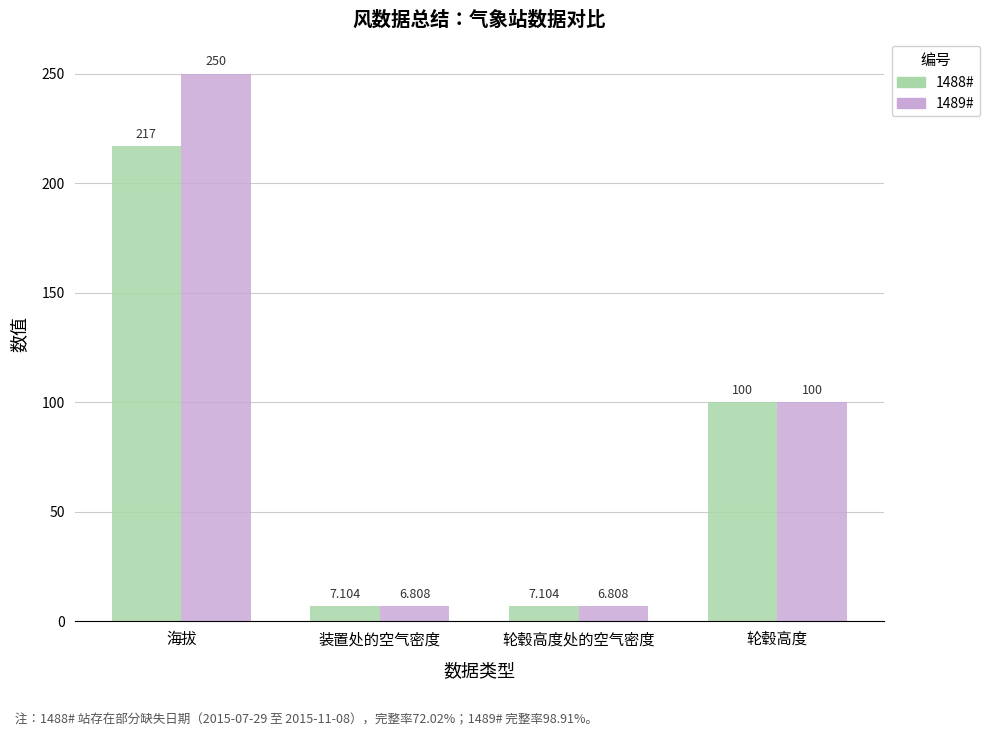

What is the label of the 3rd bar from the right?

装置处的空气密度